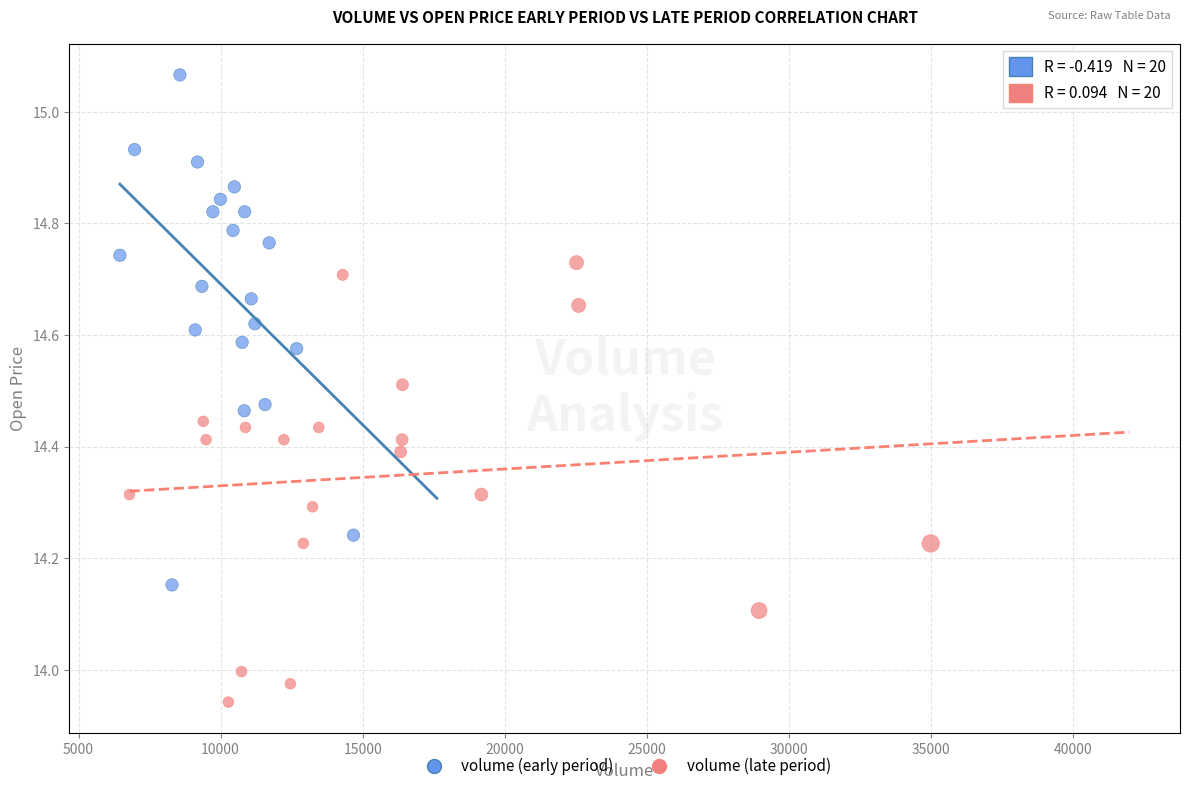

Which series reaches the minimum Y coordinate?

volume (late period)